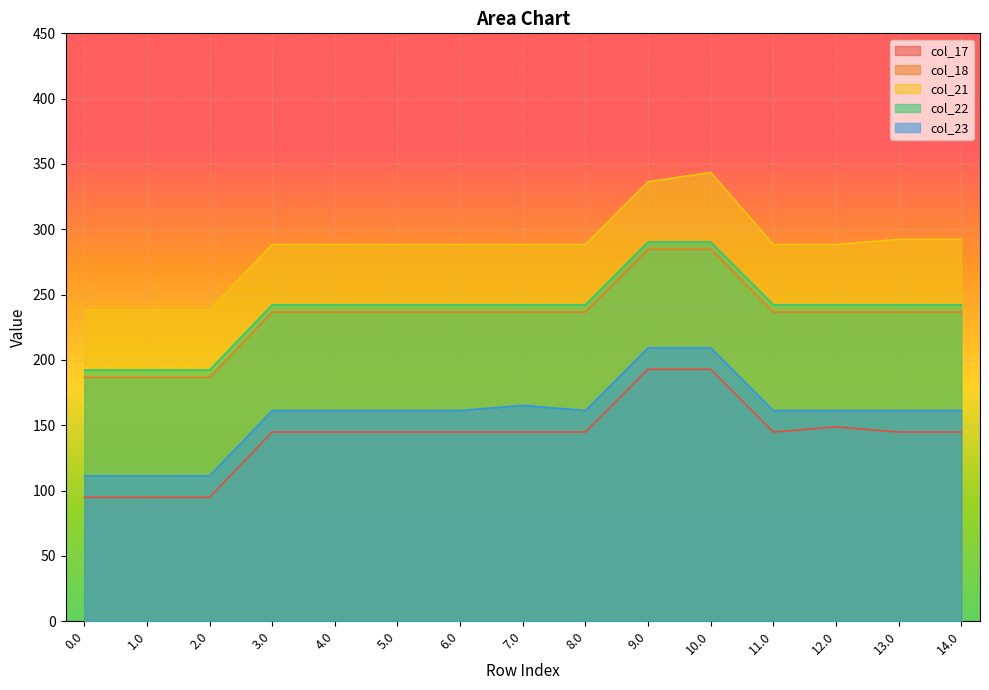

What is the average value of the col_18 series?

233.1